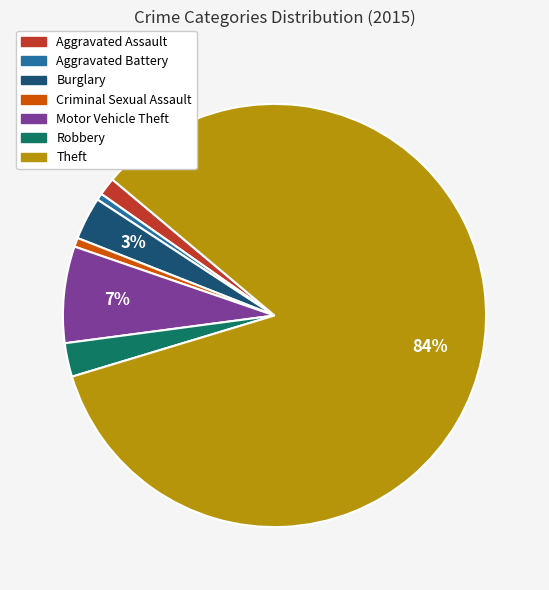

Do Robbery and Motor Vehicle Theft together represent more than half of the pie?

No